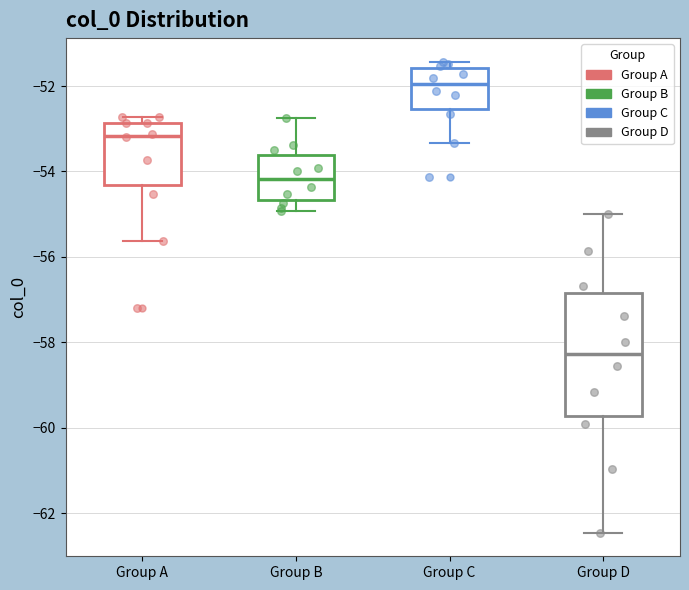

Which box has the lowest median line?

Group D